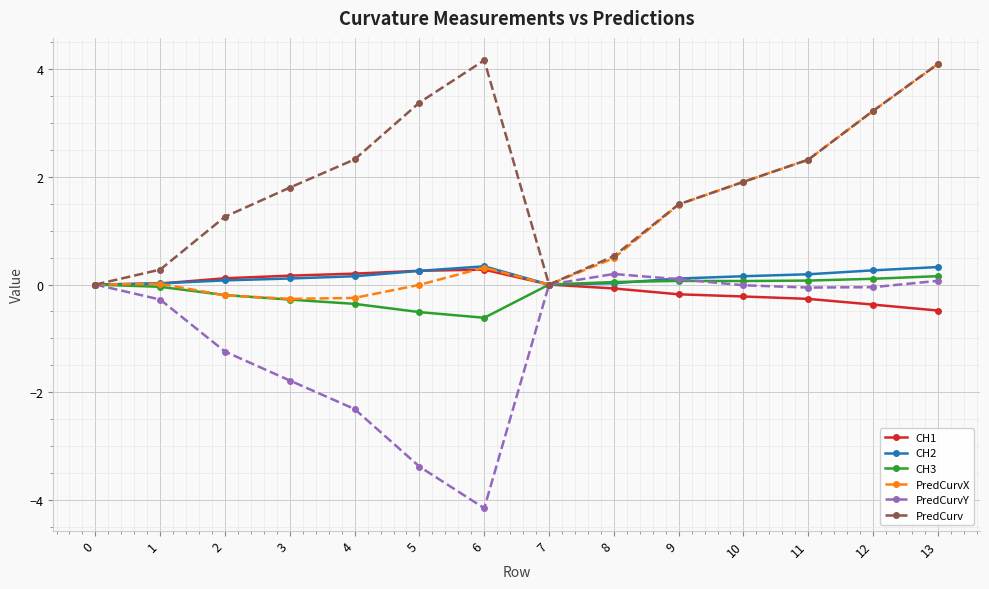

What is the value of the PredCurv point at the 7th from the left?

4.2